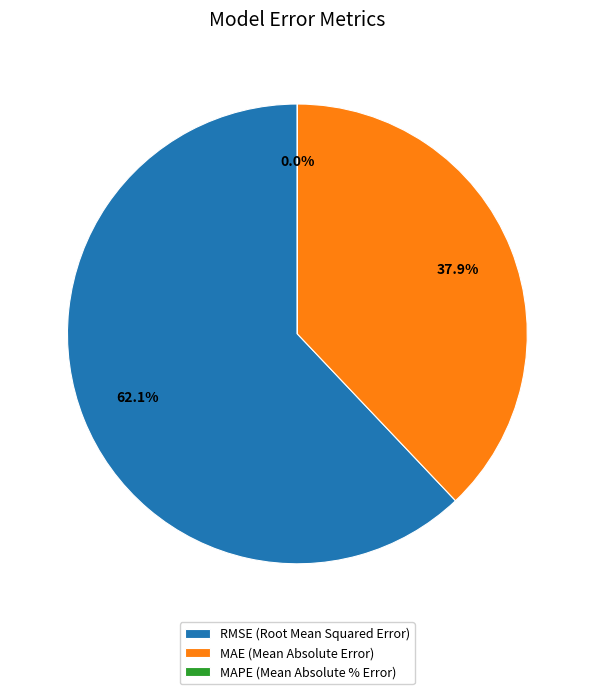

What is the majority slice?

RMSE (Root Mean Squared Error)